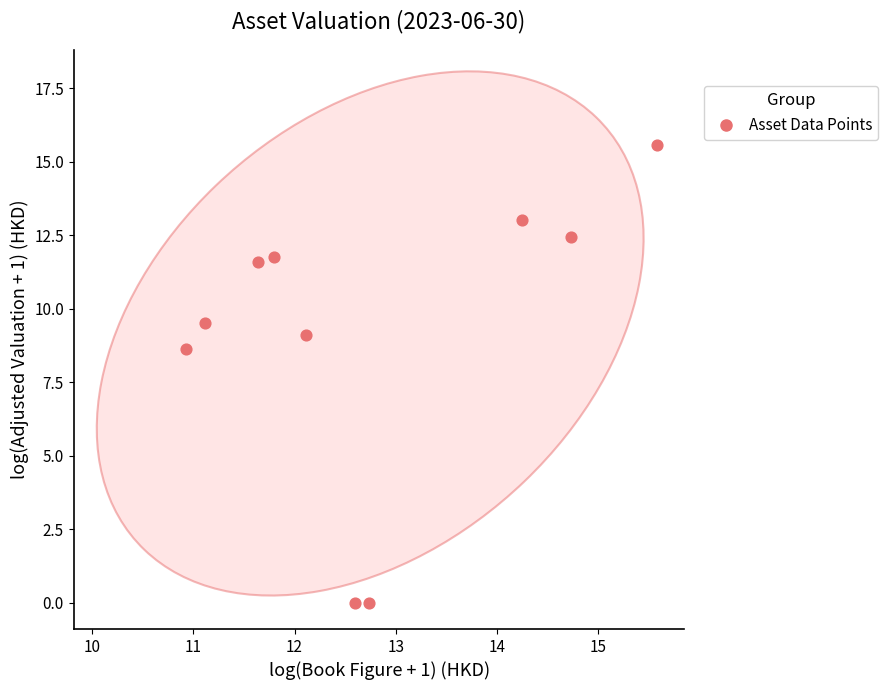

What is the average X value?

12.7